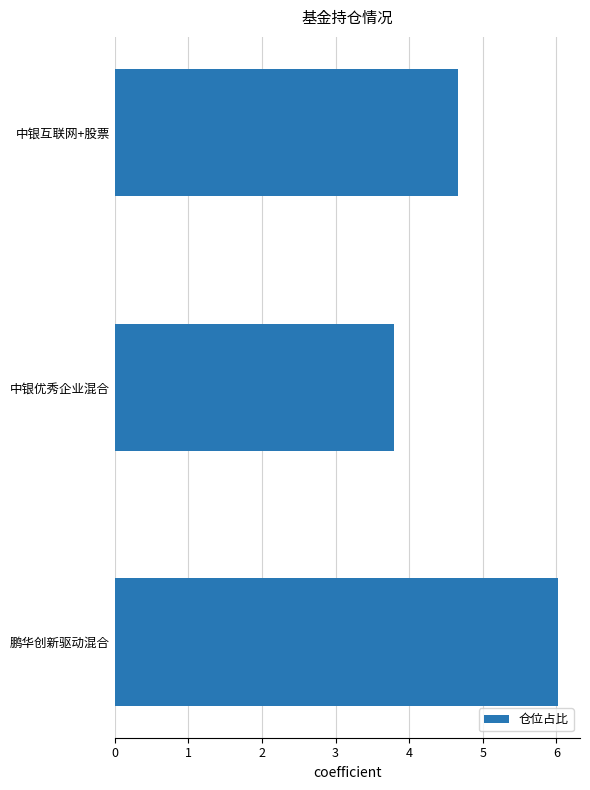

Which has a higher value, 中银互联网+股票 or 中银优秀企业混合?

中银互联网+股票